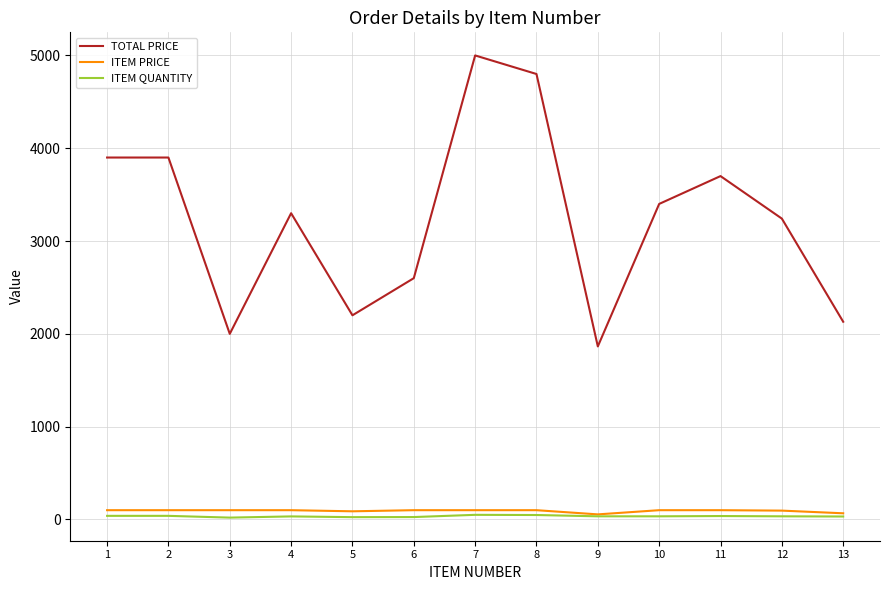

Which series has the largest range (max minus min)?

TOTAL PRICE